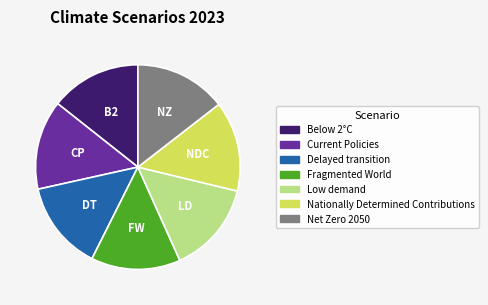

Does Current Policies account for over 50% of the chart?

No